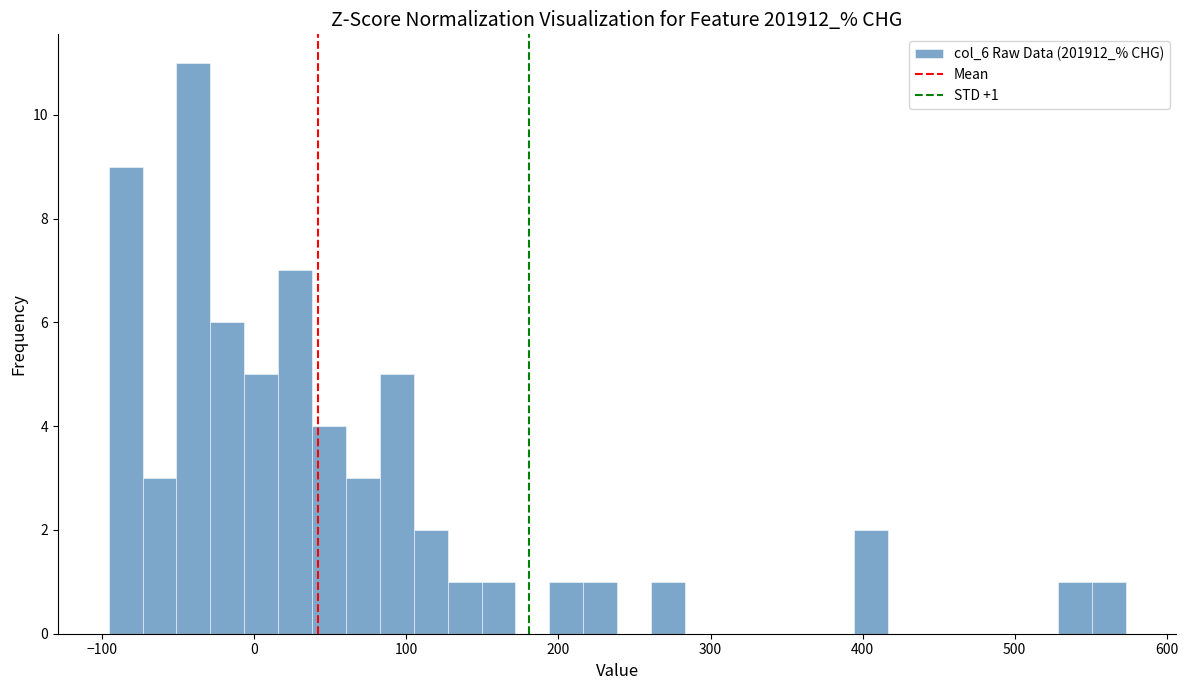

Read against the x-axis, roughly where is the centre of the tallest bar?

-40